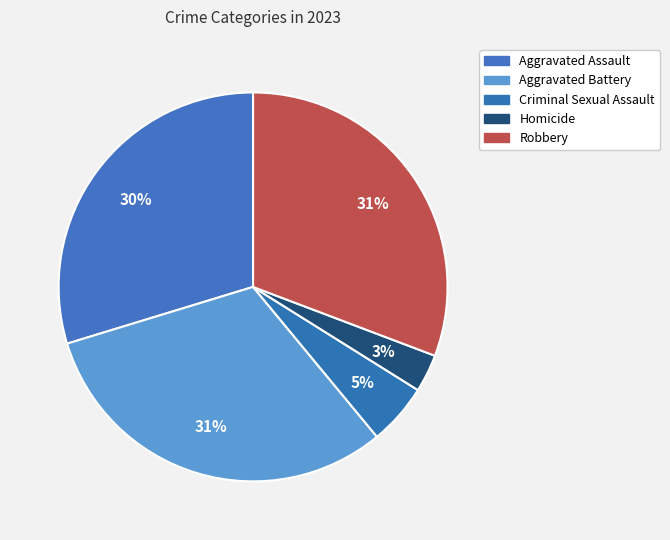

Count the number of slices in the pie.

5